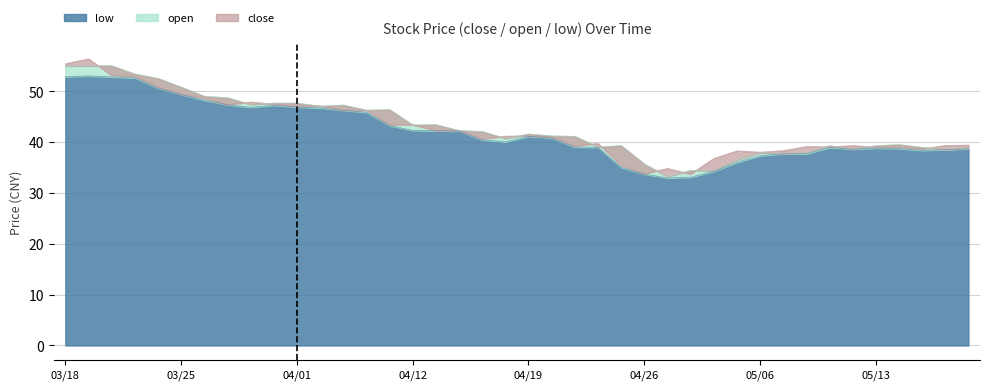

Reading left to right, what are all the values shown in this chart?

close: 55.4	56.4	53.1	52.9	50.8	49.4	48.6	47.3	47.9	47.5	47.0	47.1	46.3	46.2	43.4	43.4	42.2	42.3	40.6	41.1	41.2	41.0	39.2	39.7	35.4	33.8	34.8	33.7	36.8	38.3	38.0	38.3	39.1	39.0	39.3	39.0	39.0	38.6	39.3	39.4
open: 55.0	55.0	55.0	53.4	52.5	50.8	49.0	48.7	47.4	47.6	47.6	47.0	47.3	46.3	46.4	43.4	43.4	42.2	42.1	40.7	41.6	41.2	41.1	39.0	39.3	35.7	33.2	34.4	34.3	36.5	37.9	37.7	37.9	39.3	38.6	39.3	39.5	39.0	38.5	38.8
low: 52.8	53.0	52.8	52.6	50.6	49.4	48.2	47.3	46.8	47.2	46.9	46.7	46.2	45.8	43.2	42.3	42.2	42.2	40.4	40.0	41.1	40.8	39.0	38.9	35.0	33.7	32.9	33.1	34.2	36.0	37.3	37.7	37.7	38.9	38.6	38.8	38.7	38.4	38.5	38.7